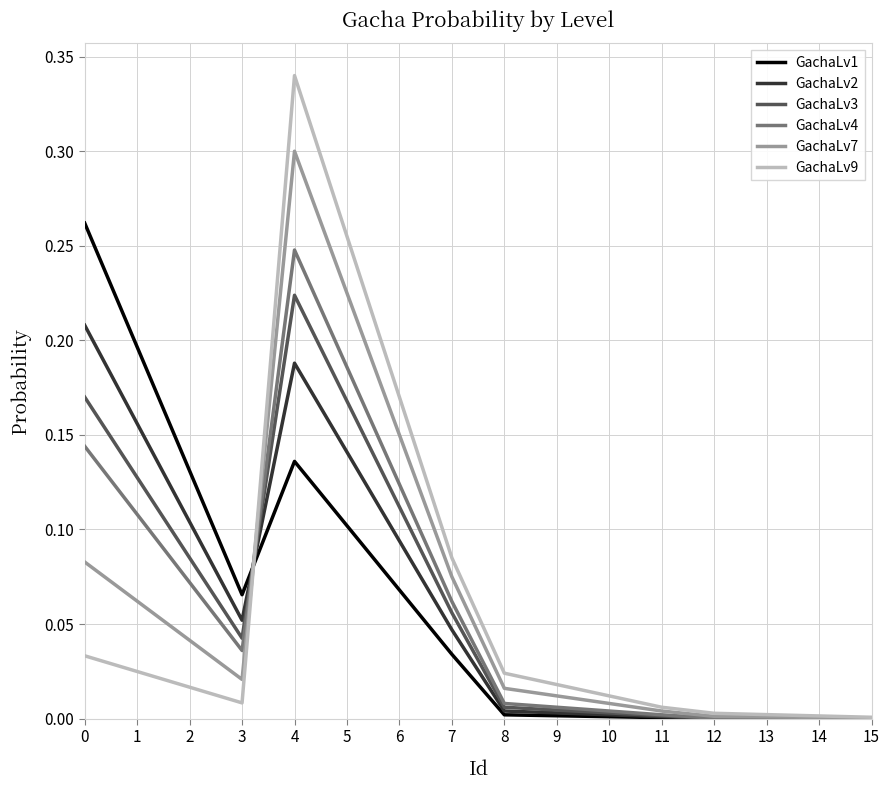

What are all the series names shown in the legend?

GachaLv1, GachaLv2, GachaLv3, GachaLv4, GachaLv7, GachaLv9